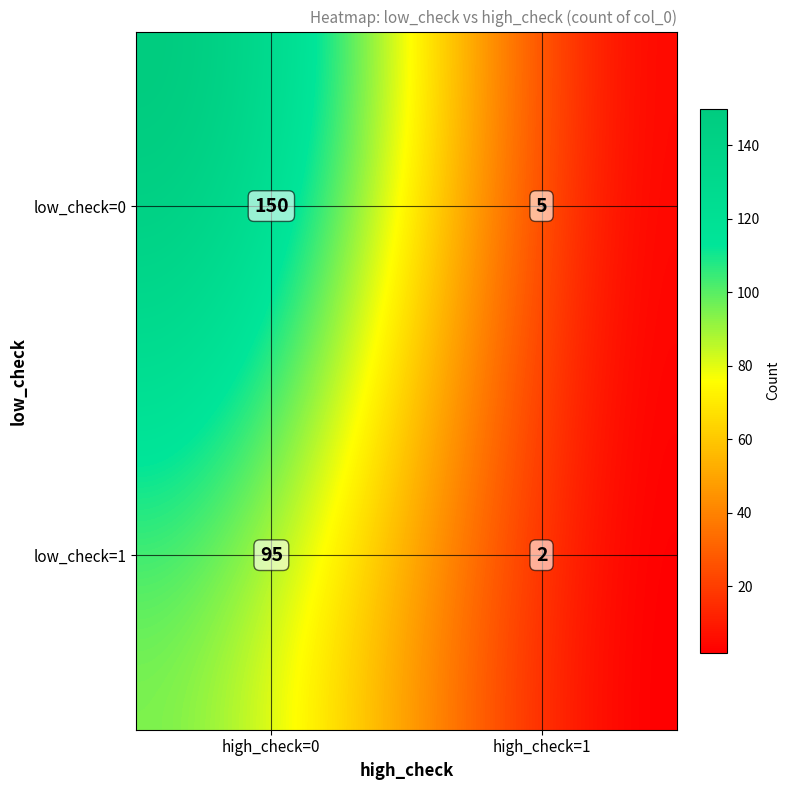

What is the ratio of the value at (1, 0) to the value at (0, 0)?

0.6